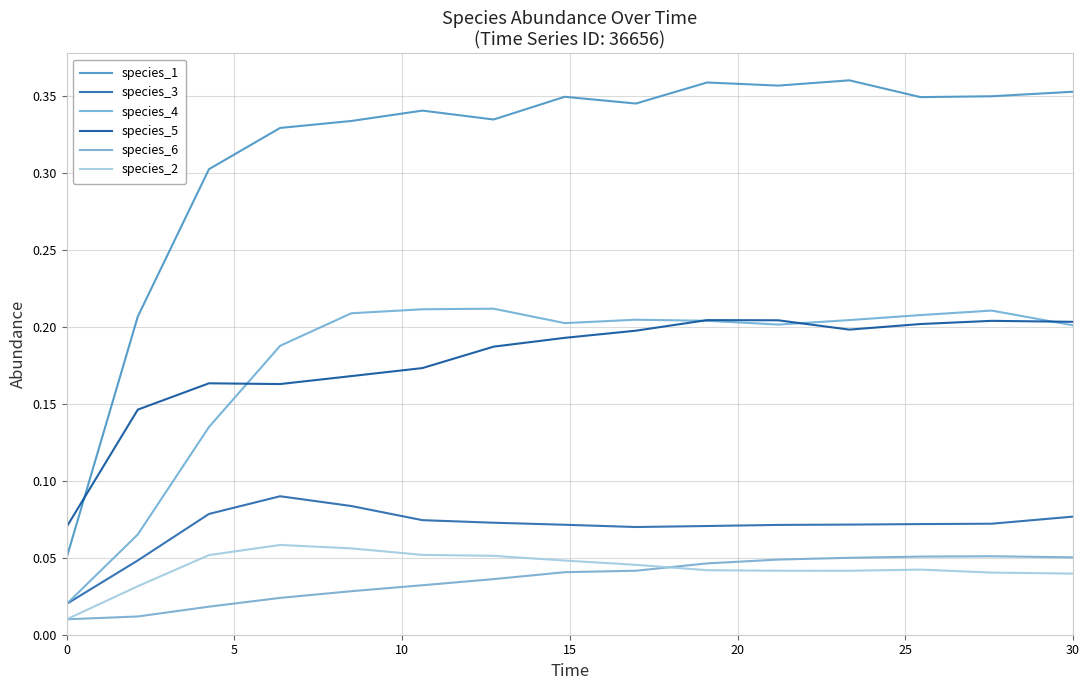

True or false: species_1 and species_2 intersect in this chart.

False